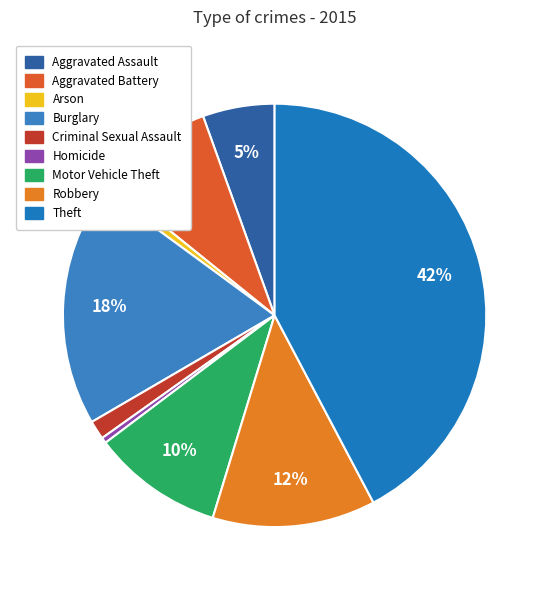

To the nearest percent, what is the combined percentage of Motor Vehicle Theft and Theft?

52%